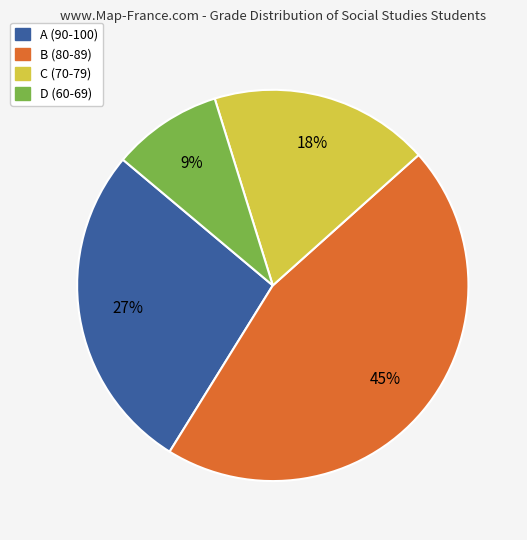

To the nearest percent, what is the difference between the largest and smallest slice percentages?

36%